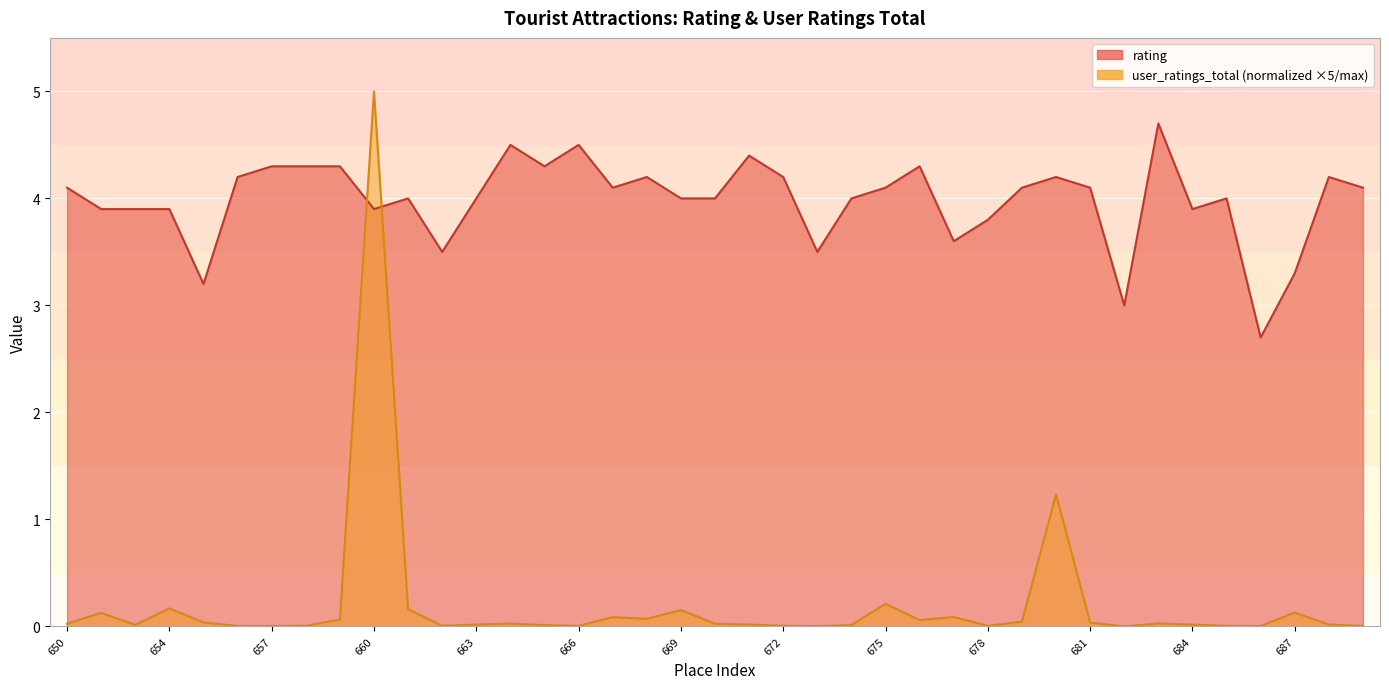

True or false: rating has more than 2 points higher than both neighbors.

True